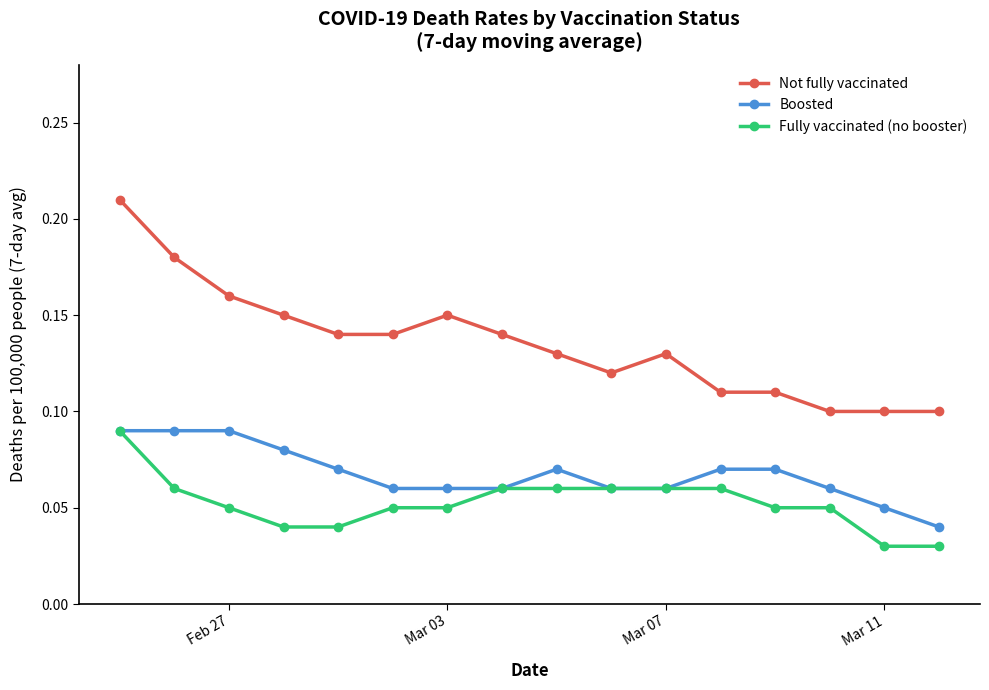

Which series has the widest spread of values?

Not fully vaccinated